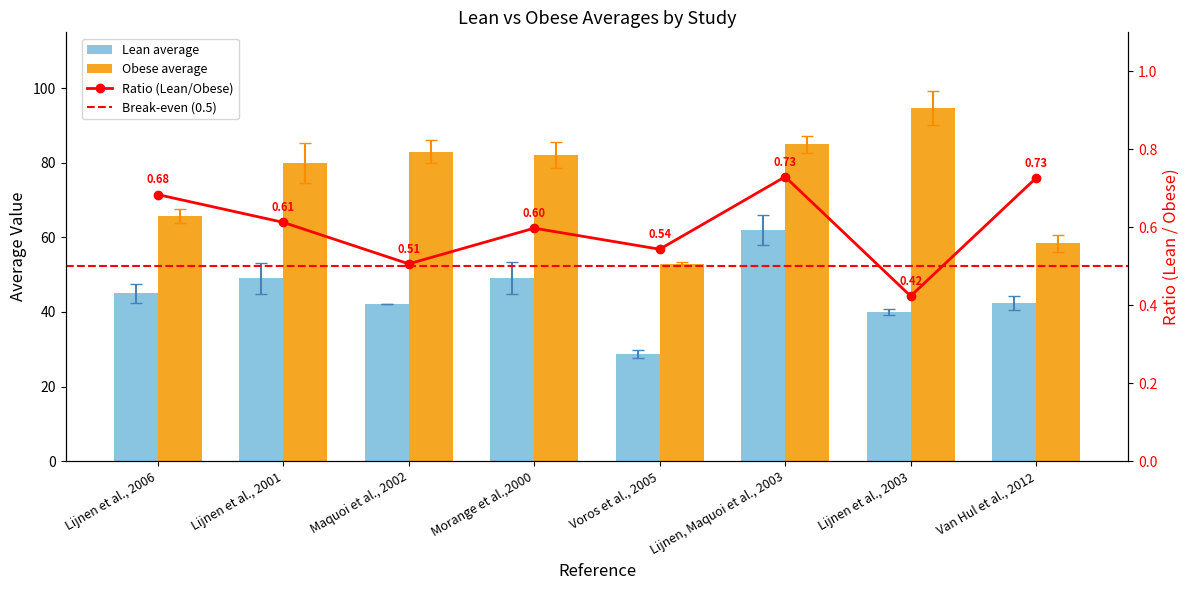

Rank the series by their maximum value, from highest to lowest.

obese_avg, lean_avg